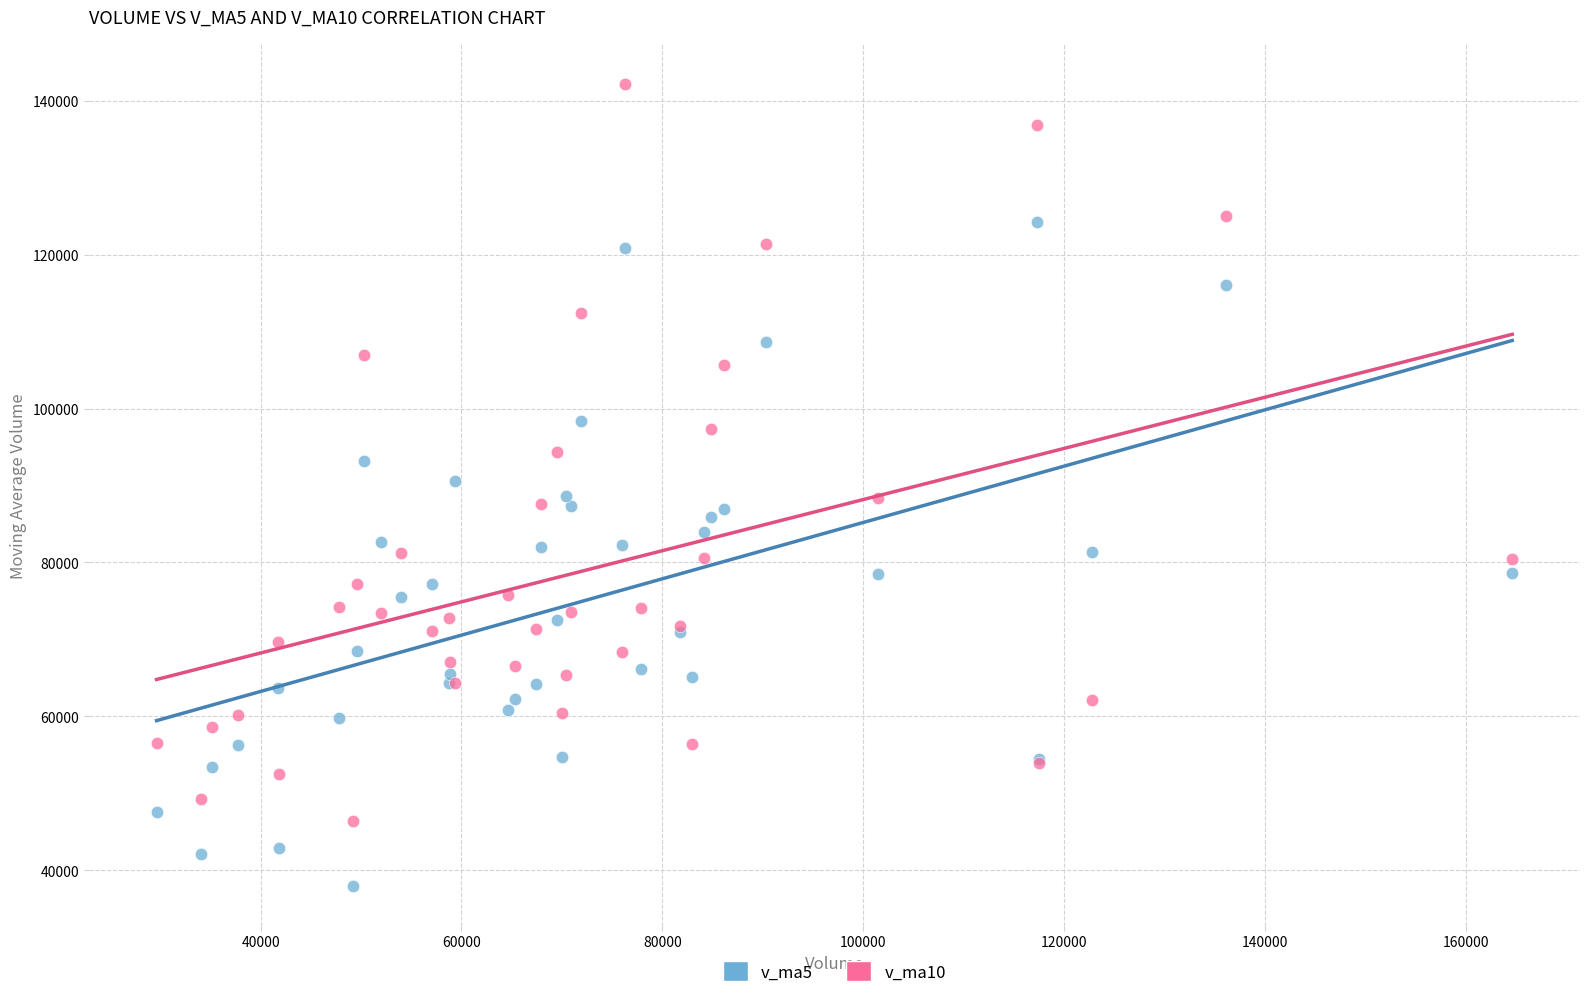

Which series contains the highest Y value?

v_ma10